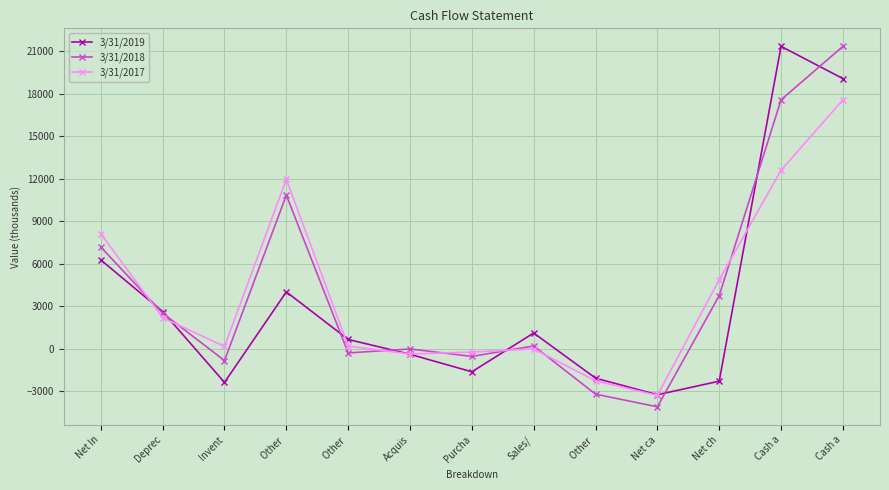

Reading left to right, extract all data points from this chart.

3/31/2019: 6284	2644	-2359	4029	672	-375	-1611	1126	-2060	-3230	-2273	21357	19083
3/31/2018: 7190	2528	-816	10857	-278	0	-526	214	-3188	-4083	3768	17584	21357
3/31/2017: 8130	2212	177	11973	204	-354	-221	4	-2247	-3274	4892	12613	17584